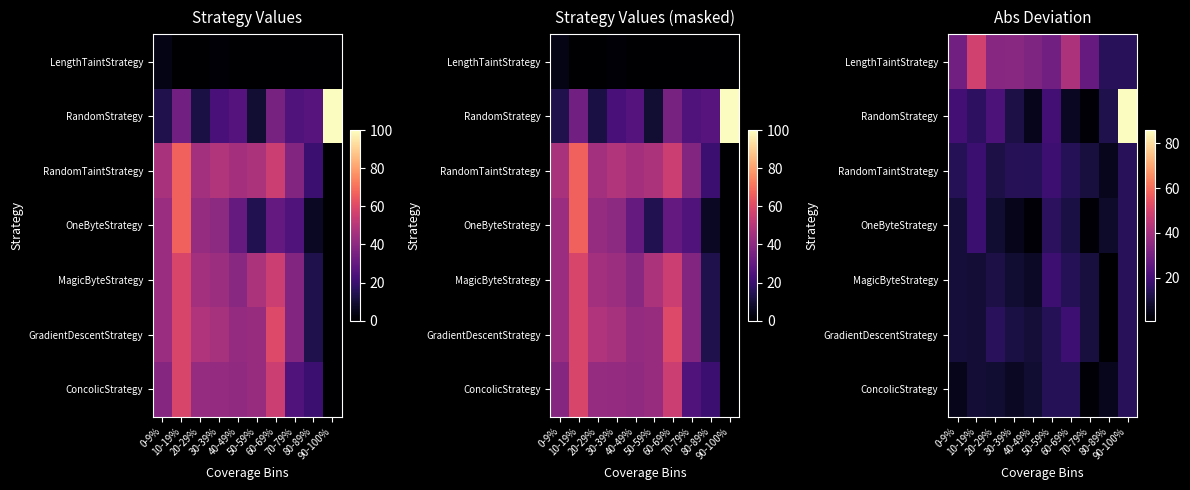

How many values in the RandomTaintStrategy series are below 13?

3